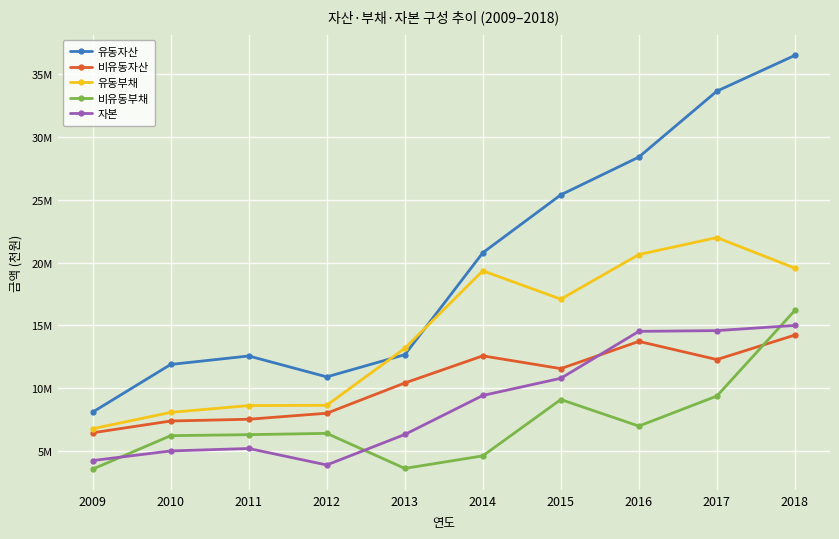

What are all the series names shown in the legend?

유동자산, 비유동자산, 유동부채, 비유동부채, 자본